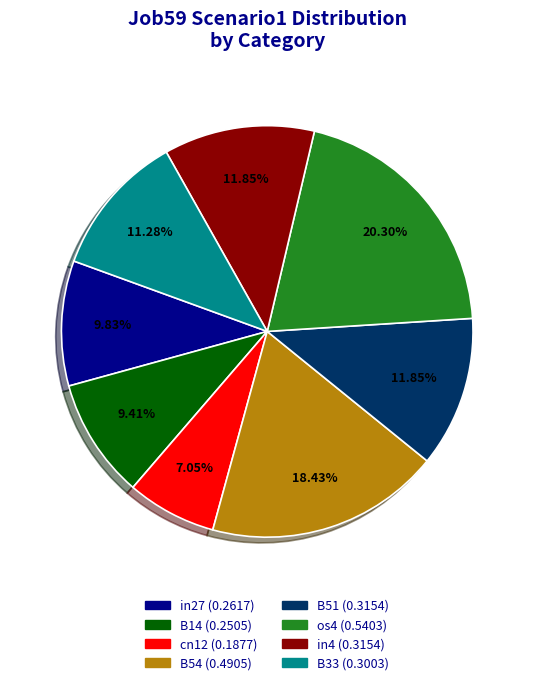

Is there a majority slice in this chart?

No